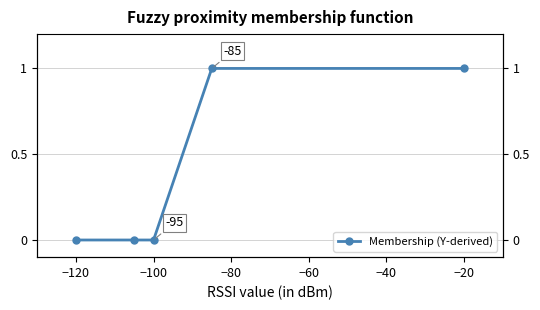

Reading left to right, transcribe all the data shown in this chart.

0	0	0	1	1